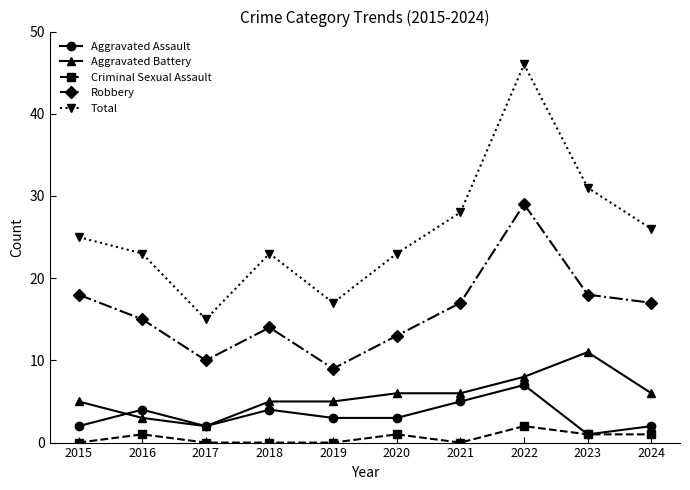

What value does the Aggravated Assault series have at 2023?

1